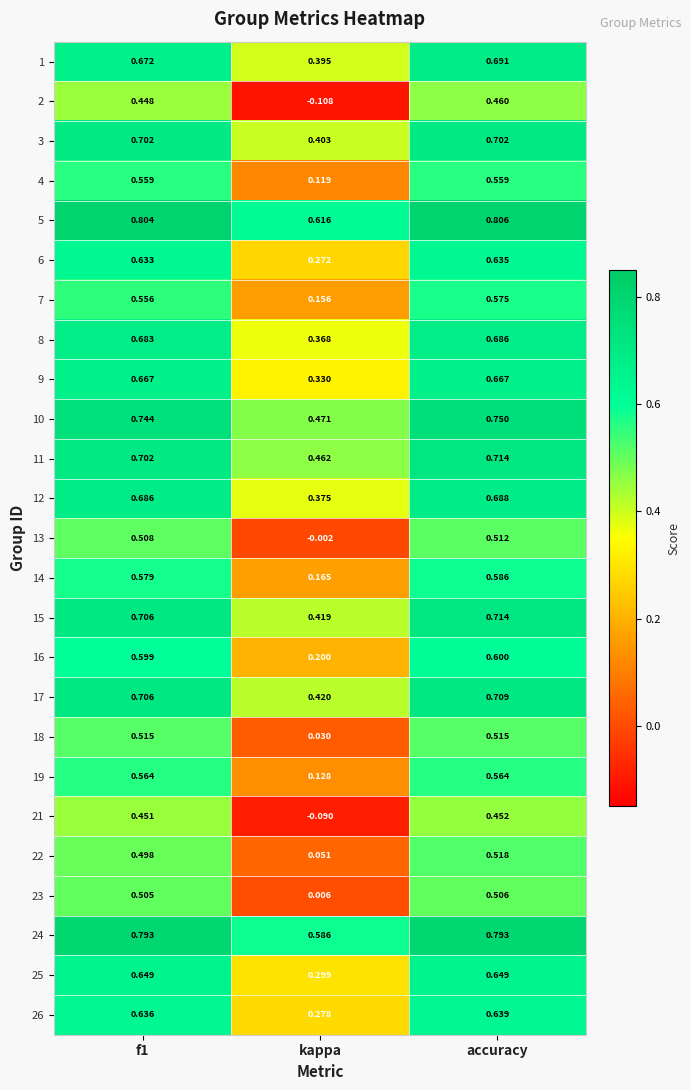

At which category does the chart reach its minimum across all series?

kappa